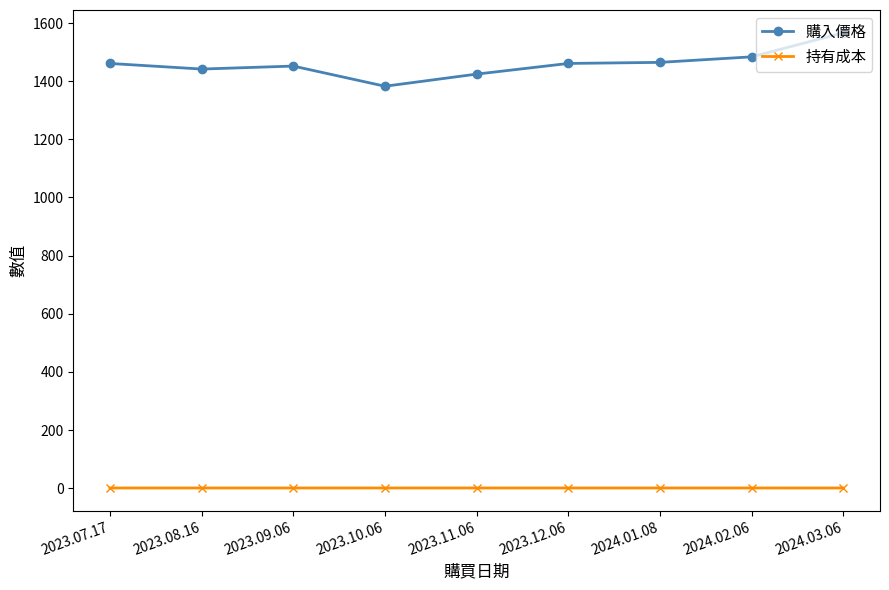

Rank the series at 2023.12.06 from highest to lowest value.

購入價格, 持有成本